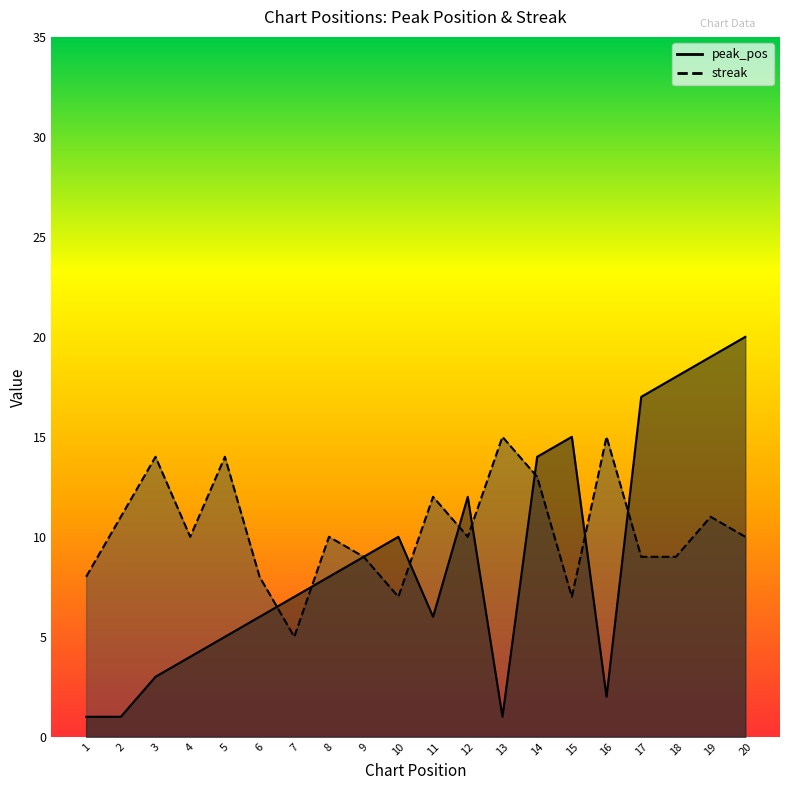

The streak series shows 15 at 16. True or false?

True